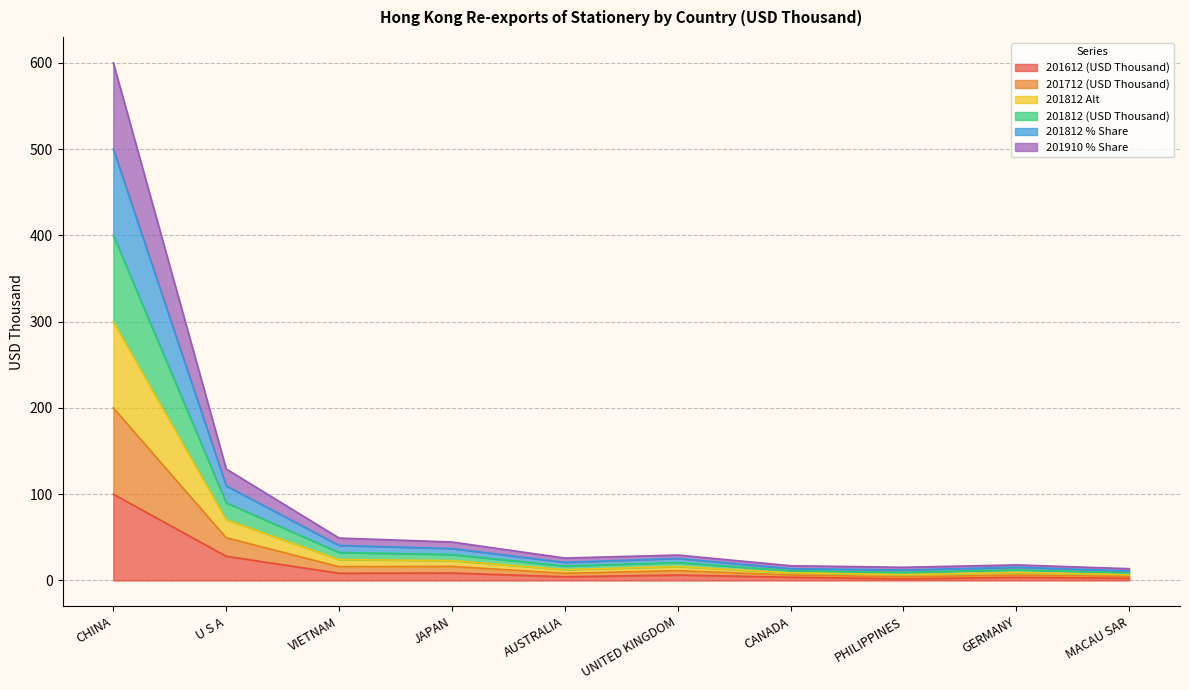

Is it true that 201812 (USD Thousand) equals 5.3 at PHILIPPINES?

False